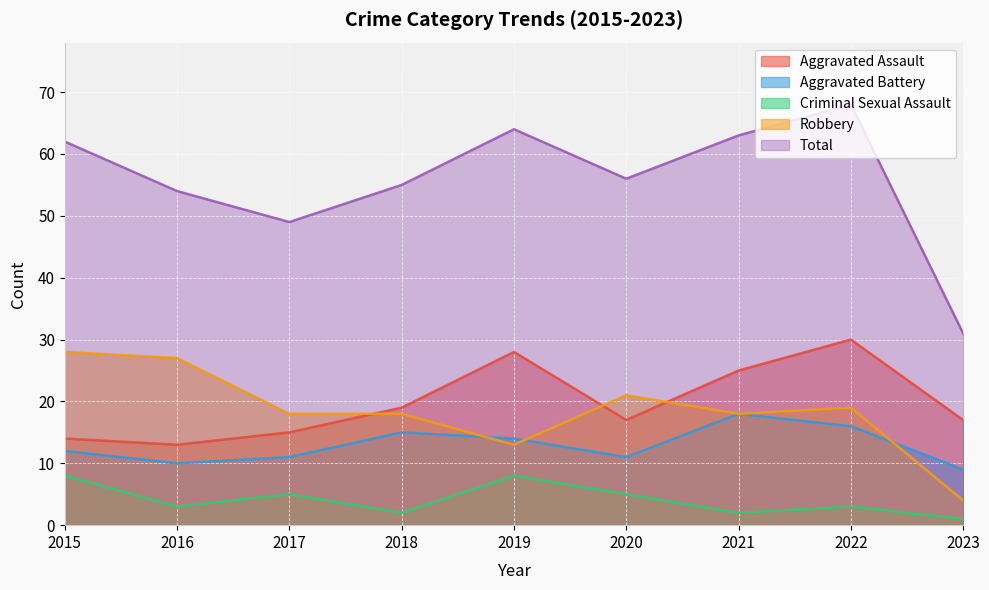

What is the difference between the maximum and minimum values in the Total series?

37